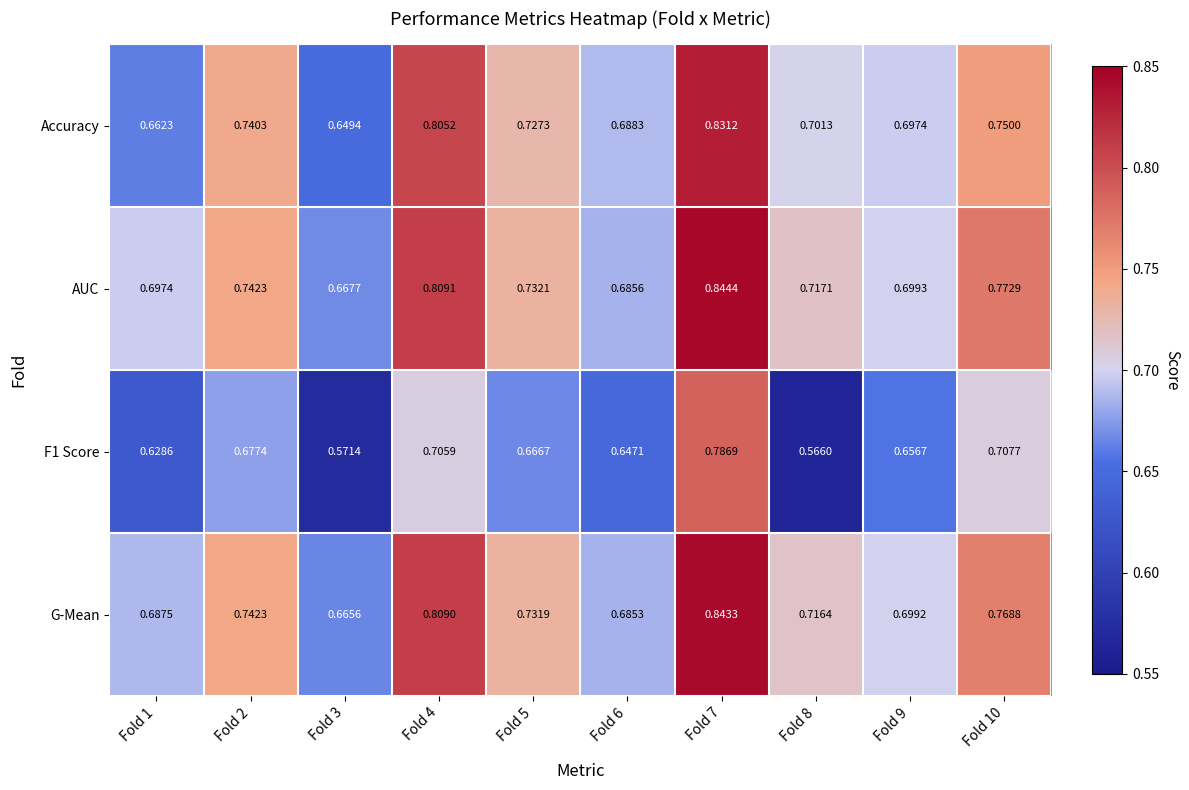

Is the value of G-Mean at Fold 7 greater than the value of Accuracy at Fold 2?

Yes